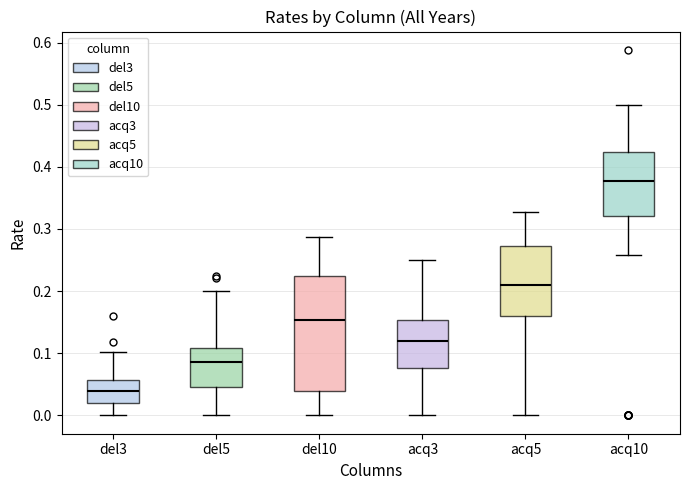

Reading left to right, transcribe this box plot: for each box, give where its median line is, the range the box spans, and where its two whiskers end, as read against the y-axis. The values are not printed on the chart, so give them approximately, as read against the axis.

del3: median 0.04, box 0.02 to 0.06, whiskers 0.00 to 0.10
del5: median 0.09, box 0.05 to 0.11, whiskers 0.00 to 0.20
del10: median 0.15, box 0.04 to 0.22, whiskers 0.00 to 0.29
acq3: median 0.12, box 0.08 to 0.15, whiskers 0.00 to 0.25
acq5: median 0.21, box 0.16 to 0.27, whiskers 0.00 to 0.33
acq10: median 0.38, box 0.32 to 0.42, whiskers 0.26 to 0.50